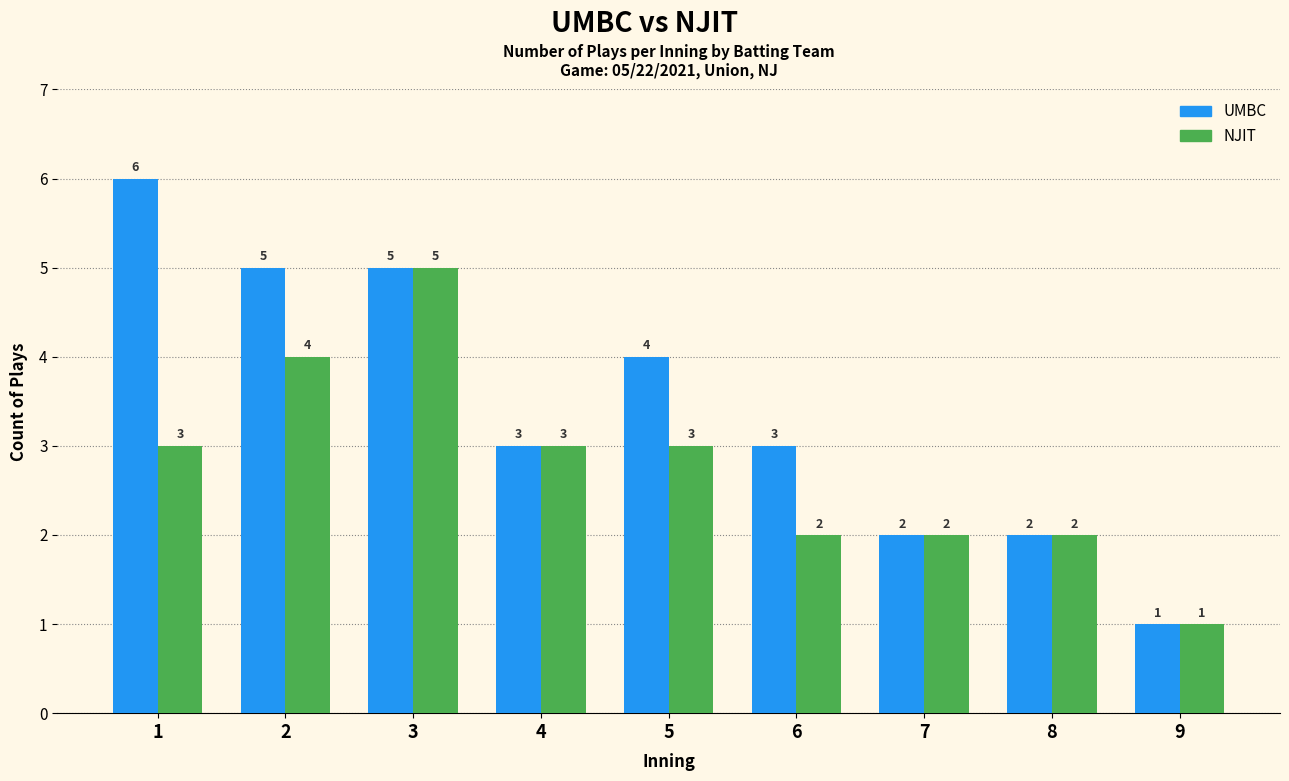

Read the UMBC value at 6.

3